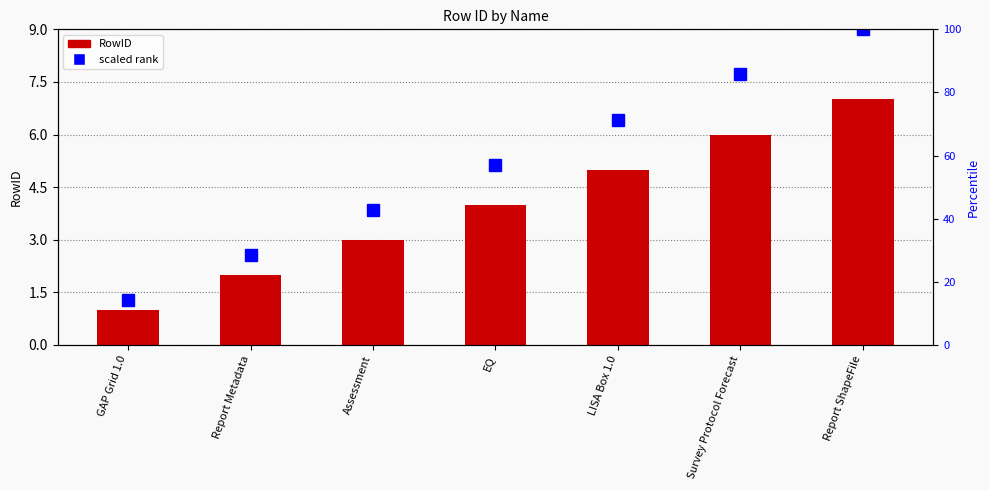

Is it true that RowID equals 0.8 at Report Metadata?

False